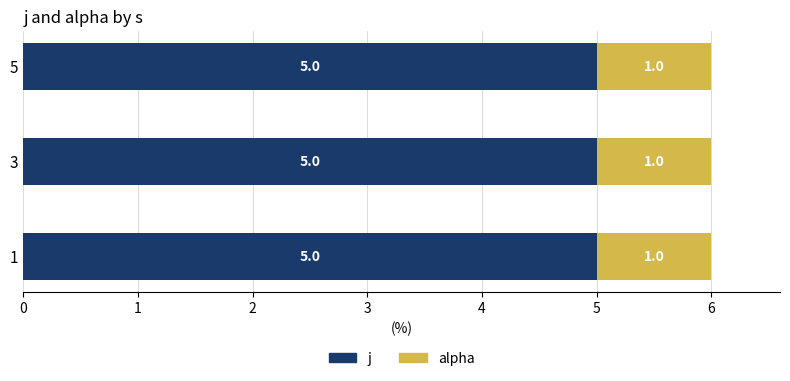

What is the highest value of the j series?

5